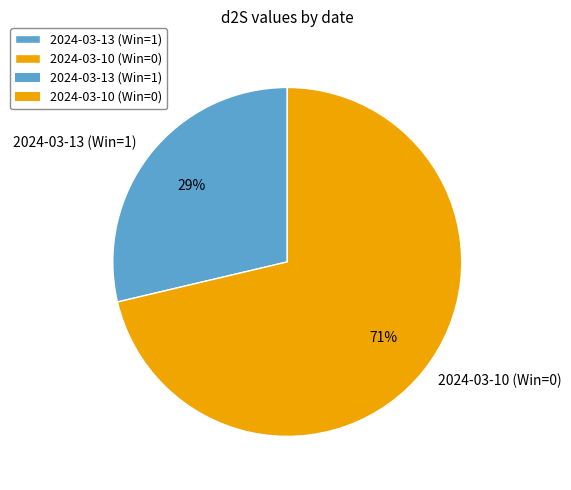

Do 2024-03-10 (Win=0) and 2024-03-13 (Win=1) together represent more than half of the pie?

Yes